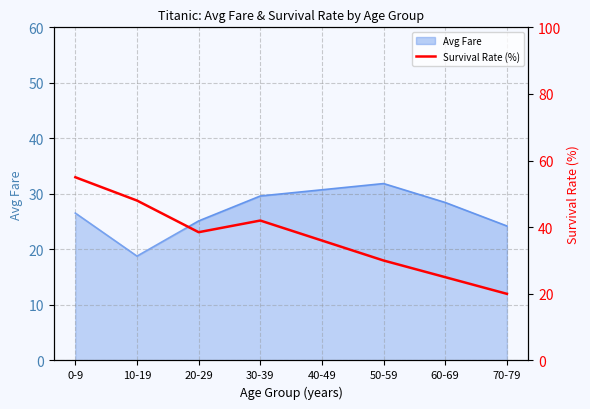

How many interior local peaks (higher than both neighbors) does the data have?

1